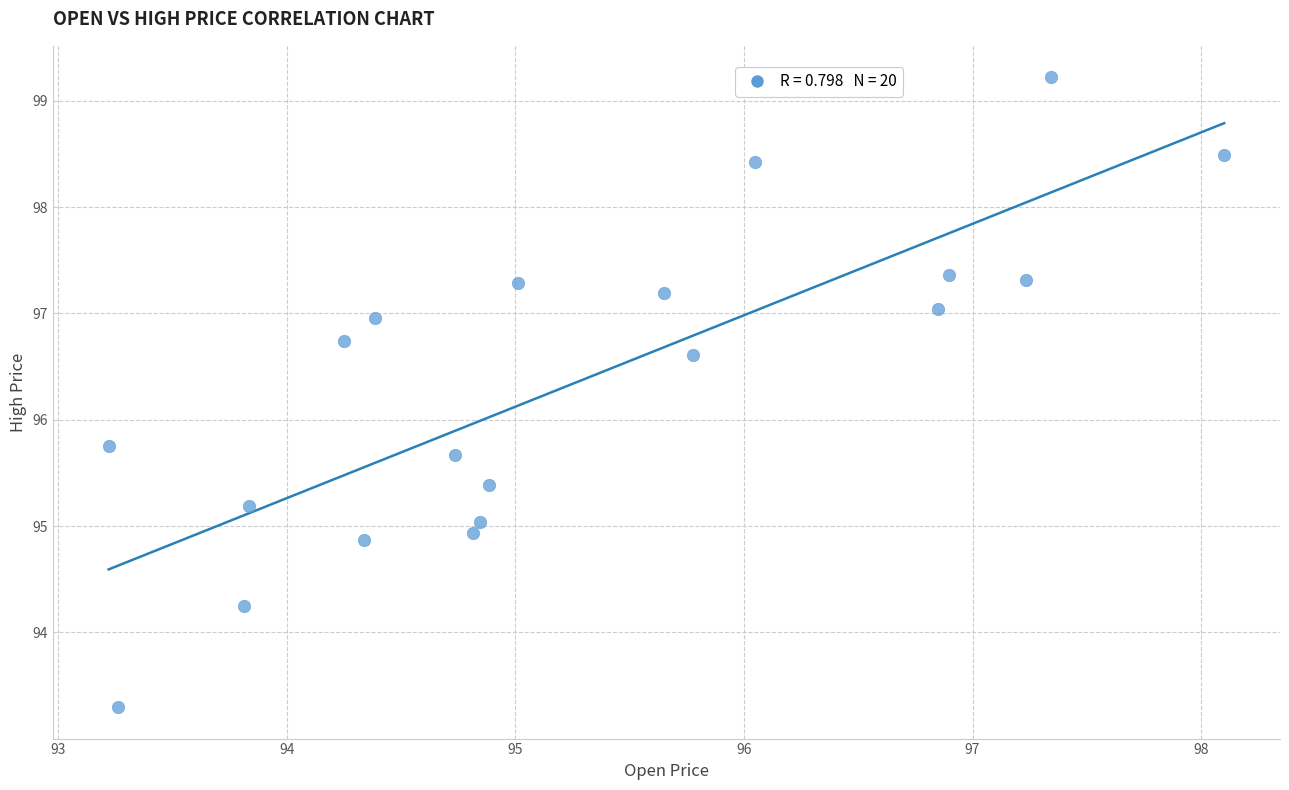

What is the range of X values (max minus min)?

4.9